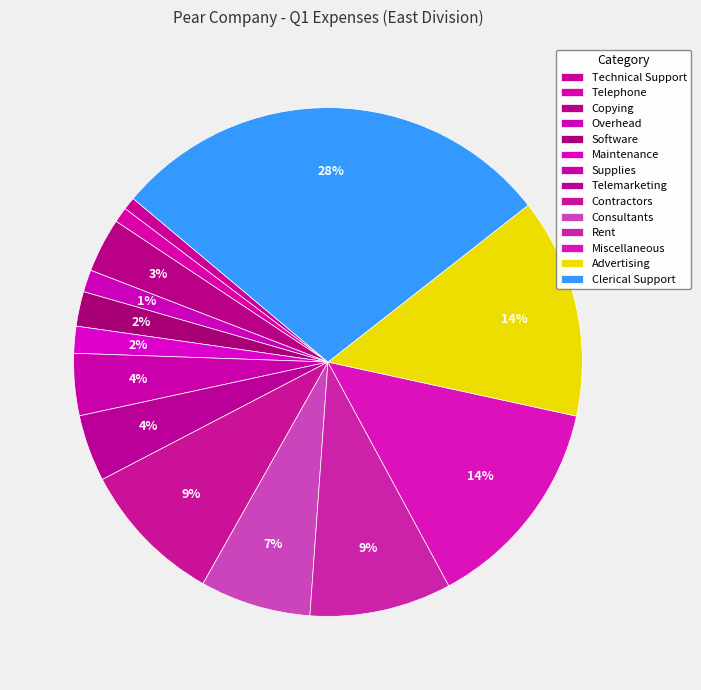

To the nearest percent, what portion does Telephone represent?

1%